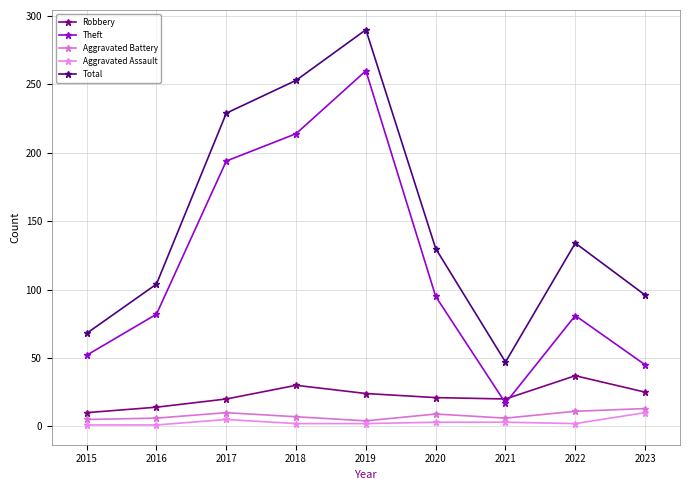

The Aggravated Assault series shows 10 at 2023. True or false?

True